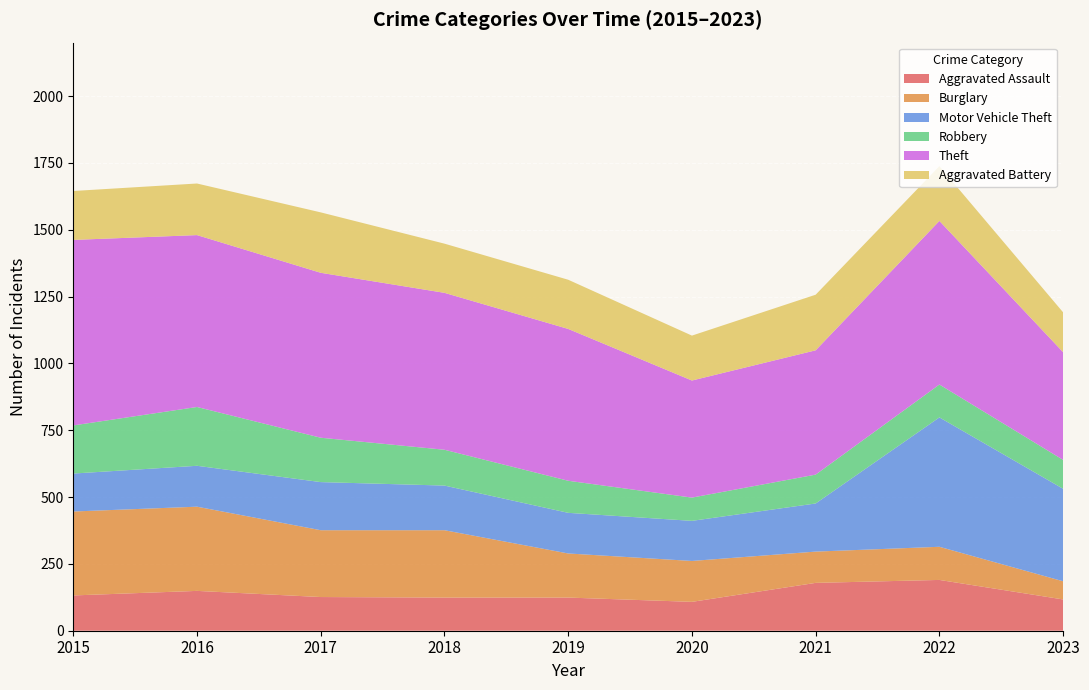

Reading right to left, transcribe all the data shown in this chart.

Aggravated Assault: 2023=117	2022=190	2021=179	2020=108	2019=124	2018=124	2017=126	2016=149	2015=132
Burglary: 2023=68	2022=124	2021=117	2020=153	2019=165	2018=252	2017=250	2016=315	2015=314
Motor Vehicle Theft: 2023=346	2022=484	2021=180	2020=150	2019=152	2018=167	2017=180	2016=153	2015=142
Robbery: 2023=108	2022=123	2021=108	2020=87	2019=120	2018=134	2017=166	2016=220	2015=180
Theft: 2023=403	2022=612	2021=465	2020=438	2019=568	2018=587	2017=617	2016=643	2015=694
Aggravated Battery: 2023=149	2022=205	2021=208	2020=168	2019=184	2018=184	2017=226	2016=193	2015=183